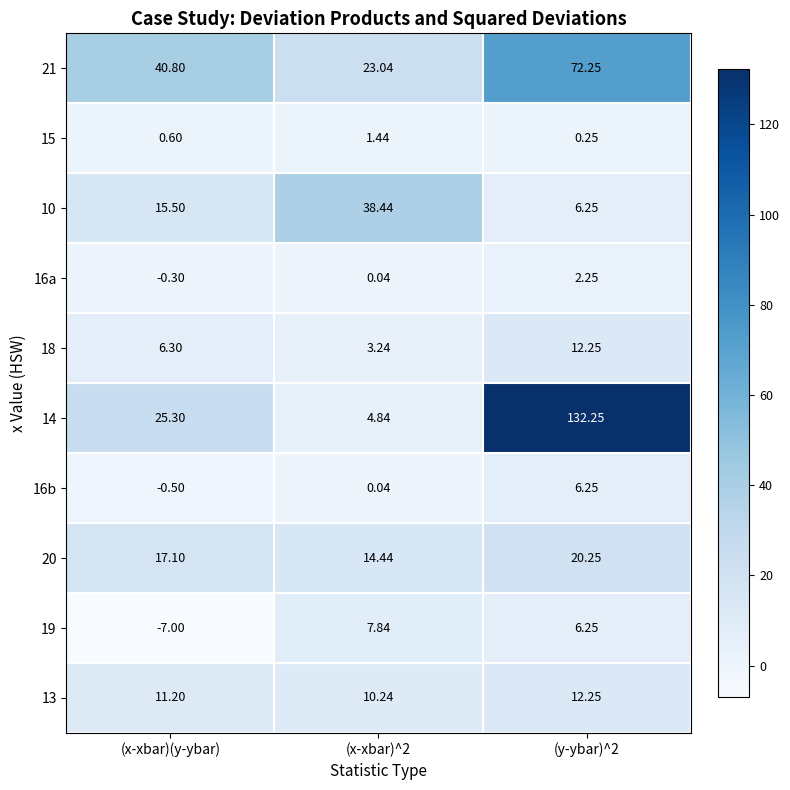

At which label does 13 first exceed 11?

(x-xbar)(y-ybar)